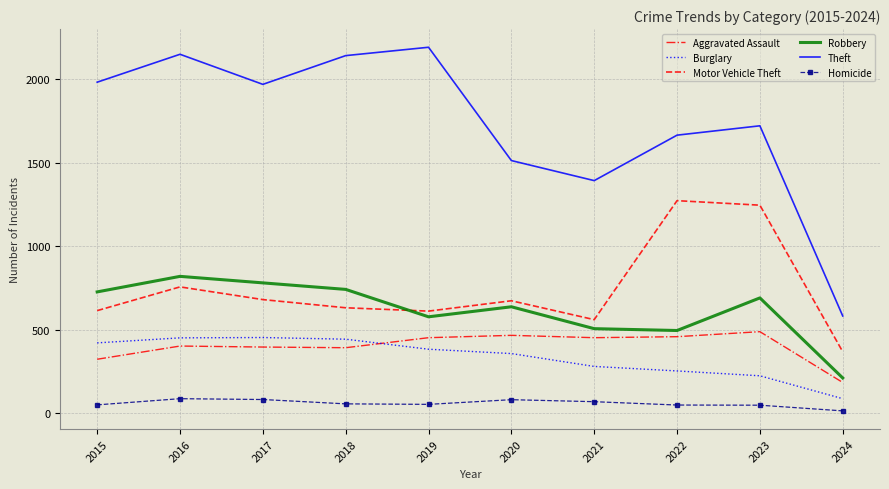

True or false: Robbery and Theft cross at least once.

False